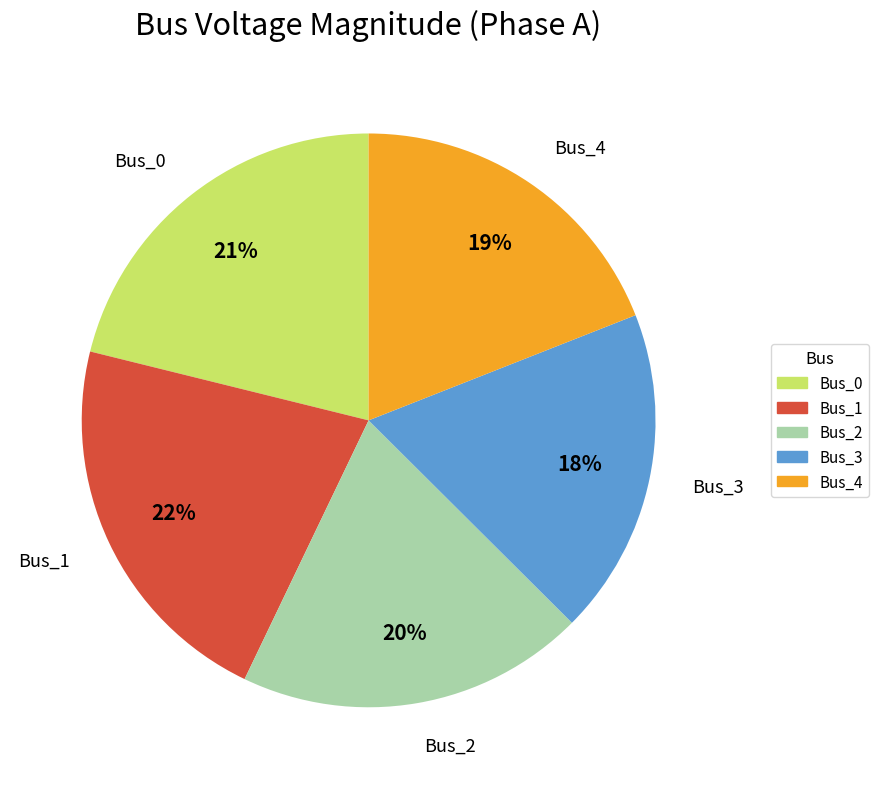

Which has a higher value, Bus_2 or Bus_1?

Bus_1